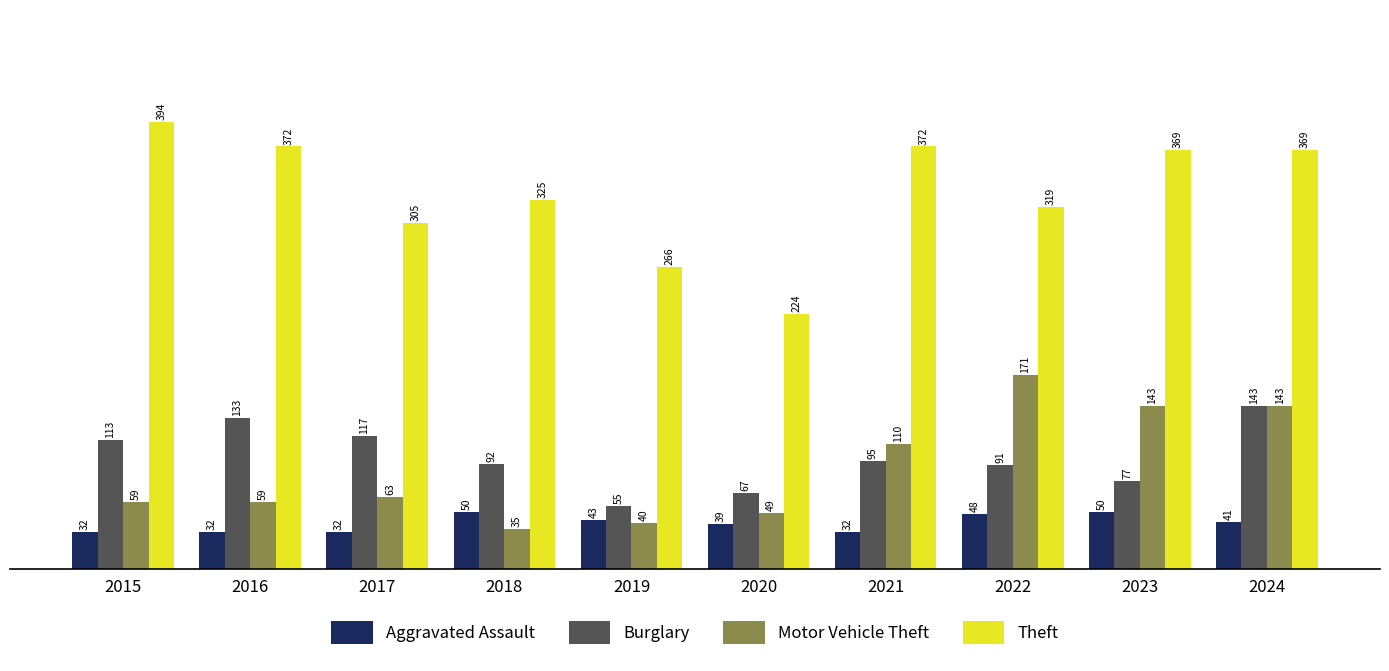

What is the spread (max minus min) of values at 2020?

185